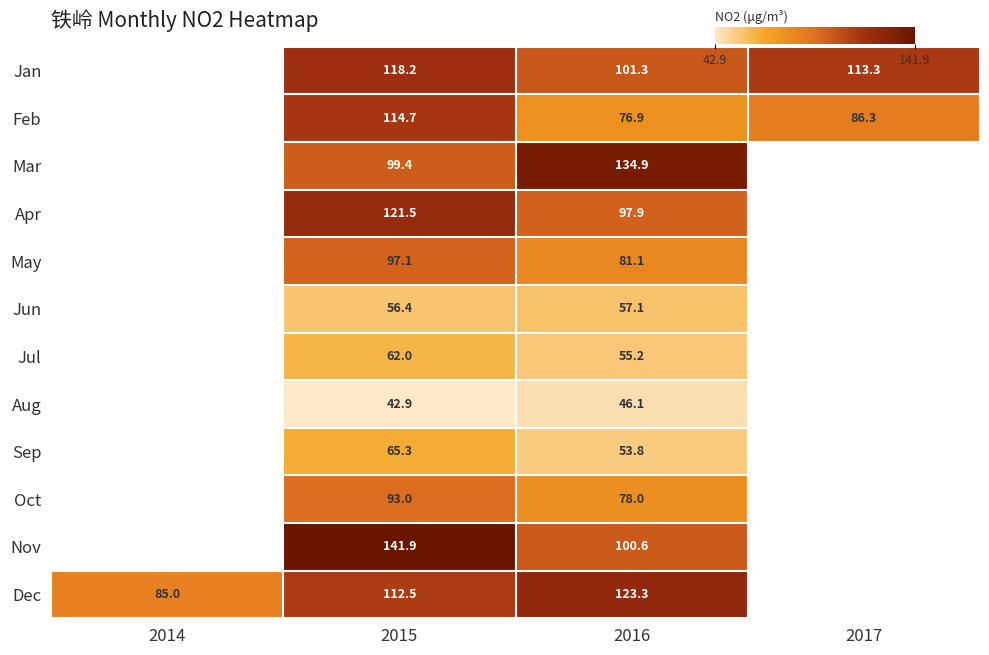

The value of Dec at 2014 is 85.0. True or false?

True